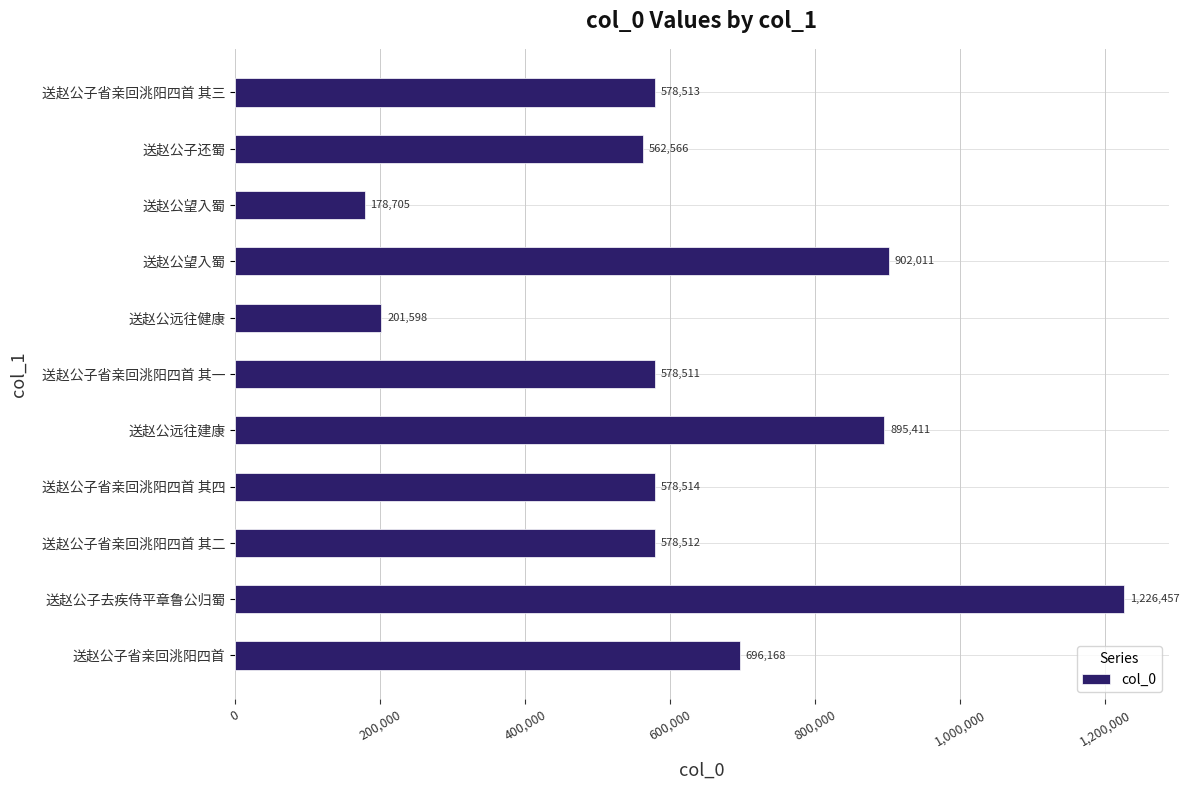

Are the bars horizontal?

Yes